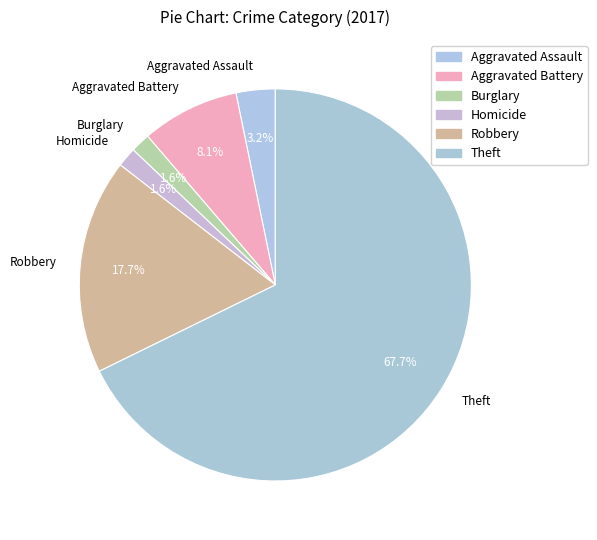

How many segments does this pie chart have?

6